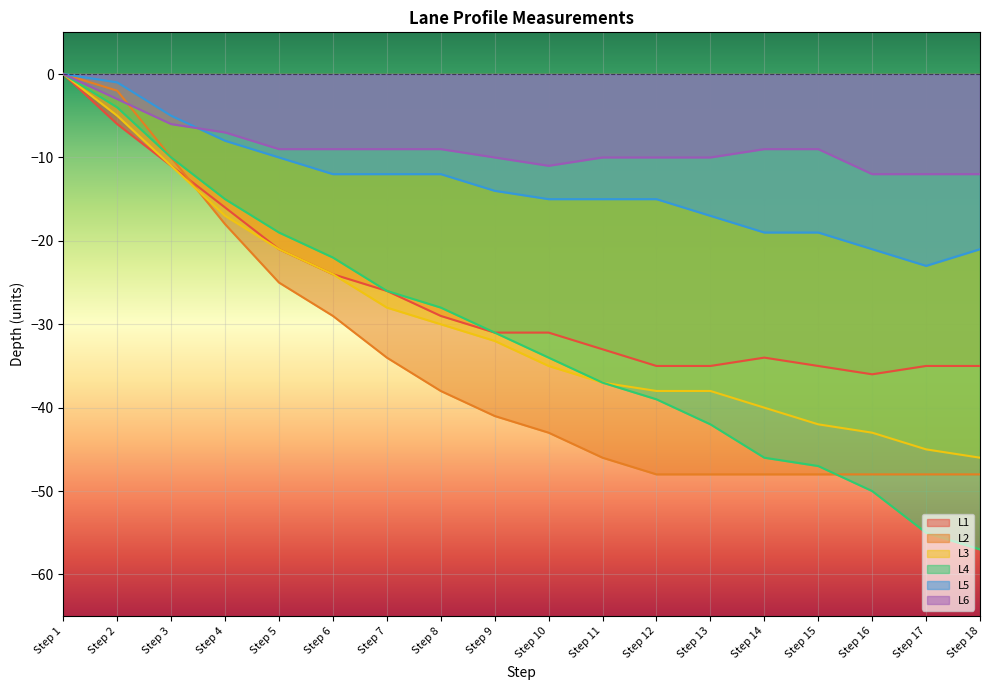

What is the lowest value of the L1 series?

-36